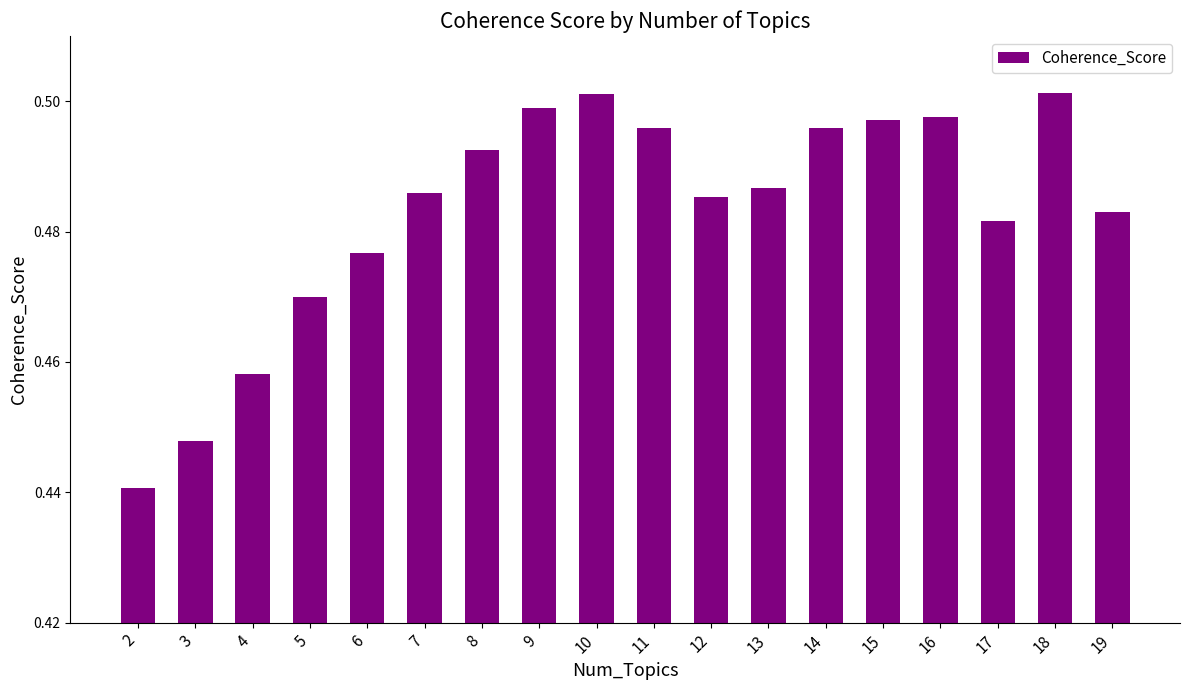

The value at 8 is 0.2. True or false?

False